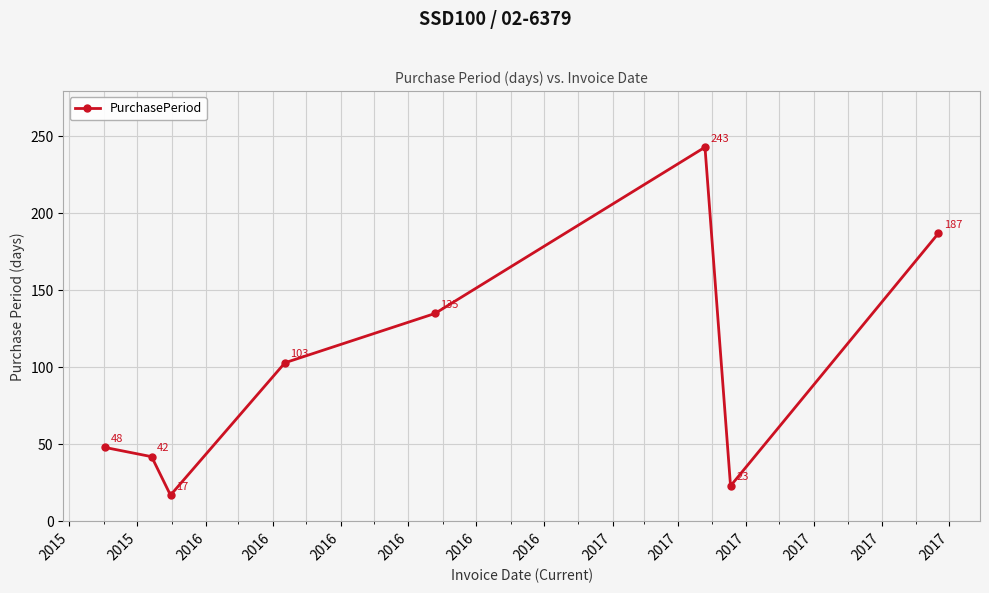

What is the sum of all values?

798